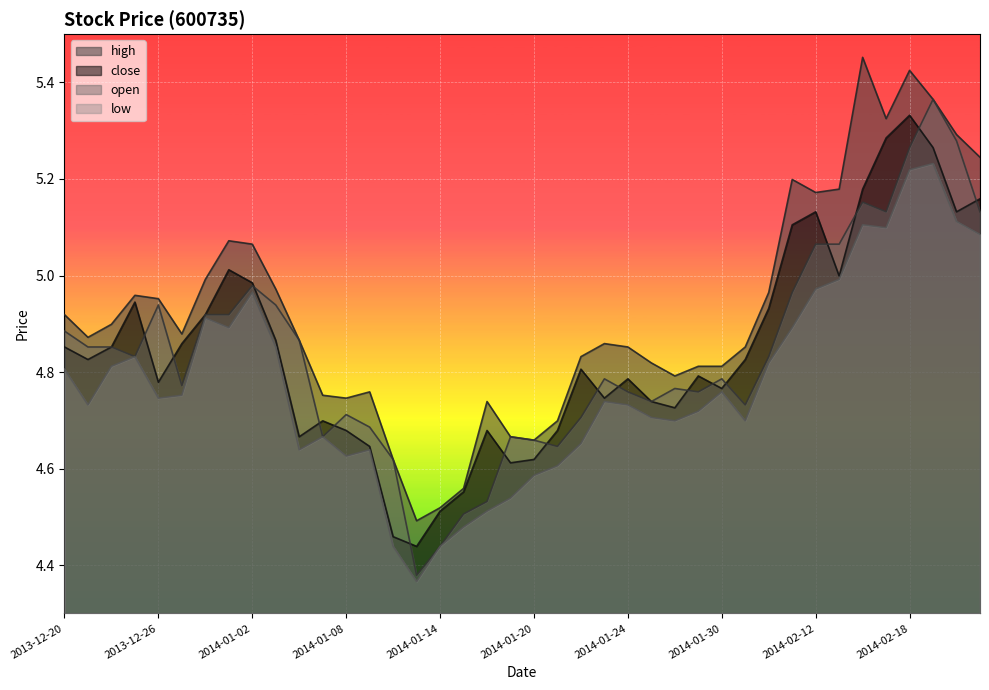

What is the difference between the maximum and minimum values in the low series?

0.9